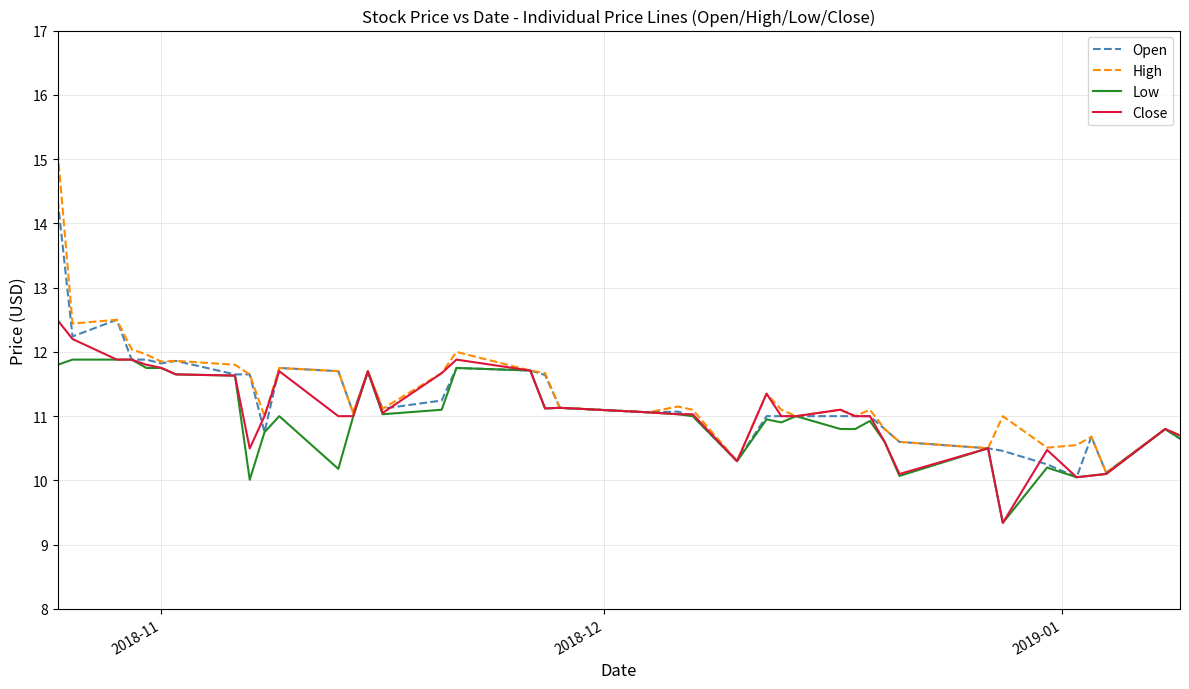

Is this an area chart (filled region under the line)?

No